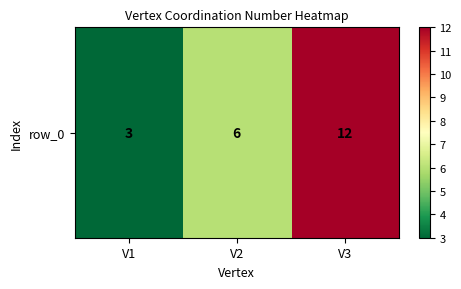

What is the minimum value shown in the chart?

3